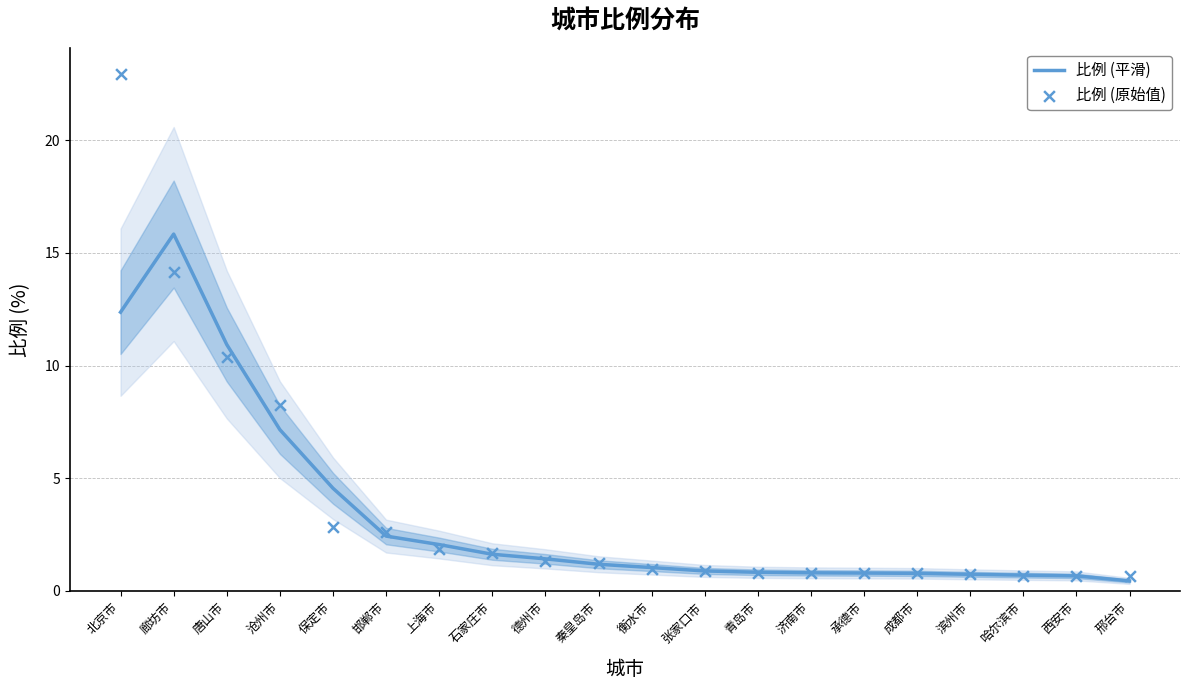

Which series contains the lowest Y value?

比例 (平滑)